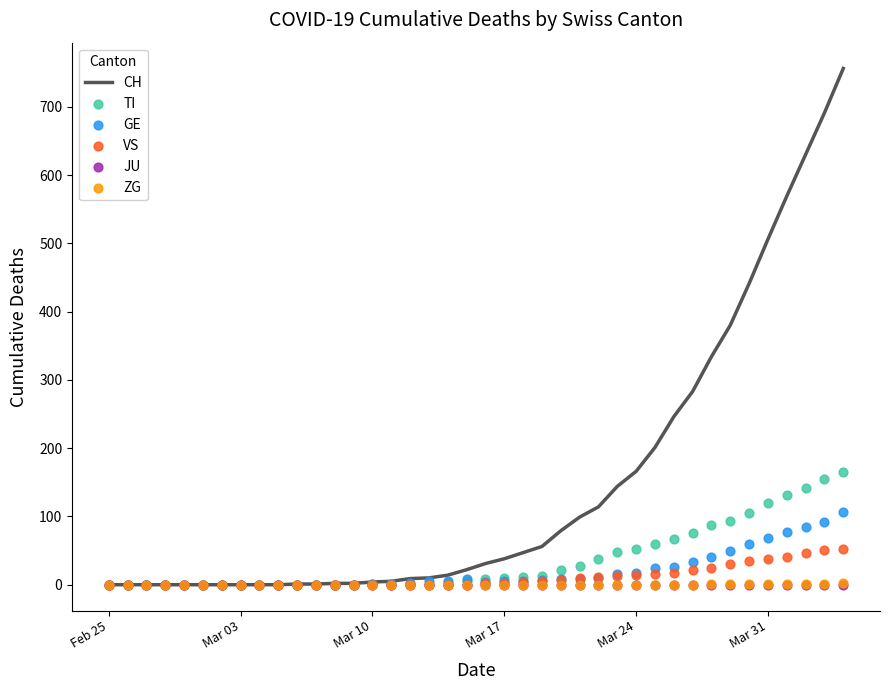

What are all the series names shown in the legend?

CH, TI, GE, VS, JU, ZG